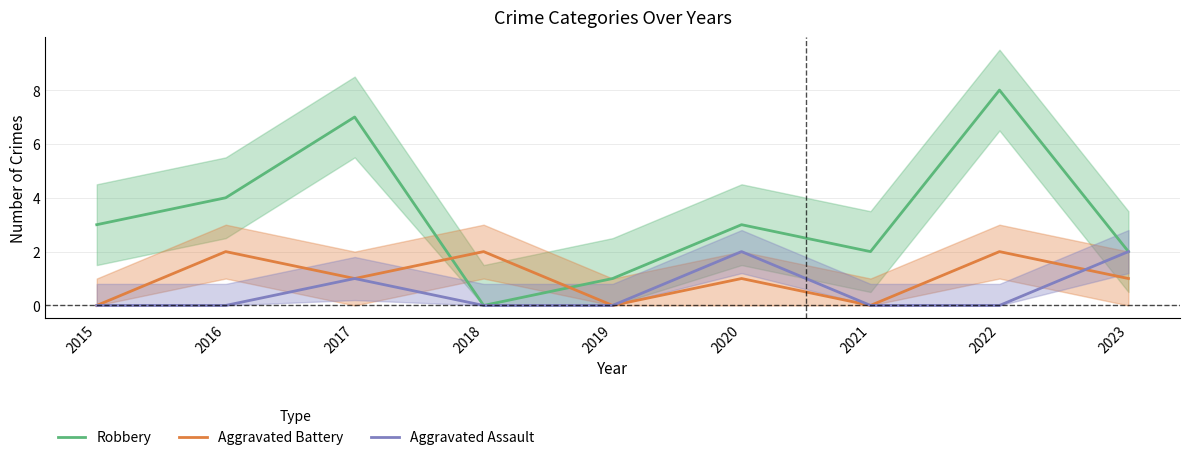

Between 2023 and 2022, which is larger?

2022